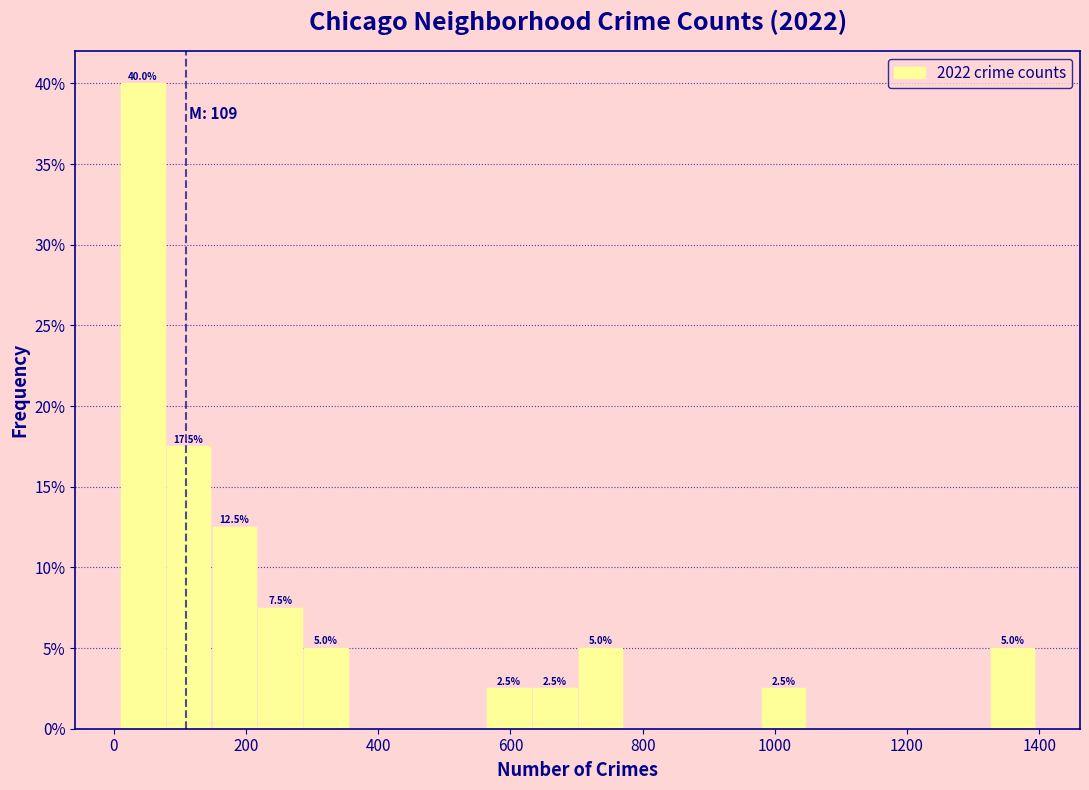

Around what value on the x-axis is the tallest bar? Give the approximate position of its centre, as read against the axis.

40